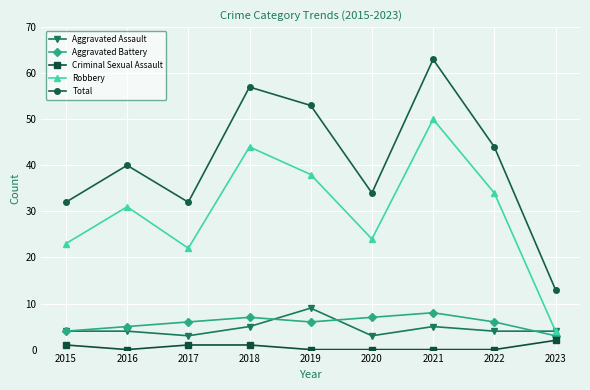

Reading left to right, extract all data points from this chart.

Aggravated Assault: 2015=4	2016=4	2017=3	2018=5	2019=9	2020=3	2021=5	2022=4	2023=4
Aggravated Battery: 2015=4	2016=5	2017=6	2018=7	2019=6	2020=7	2021=8	2022=6	2023=3
Criminal Sexual Assault: 2015=1	2016=0	2017=1	2018=1	2019=0	2020=0	2021=0	2022=0	2023=2
Robbery: 2015=23	2016=31	2017=22	2018=44	2019=38	2020=24	2021=50	2022=34	2023=4
Total: 2015=32	2016=40	2017=32	2018=57	2019=53	2020=34	2021=63	2022=44	2023=13